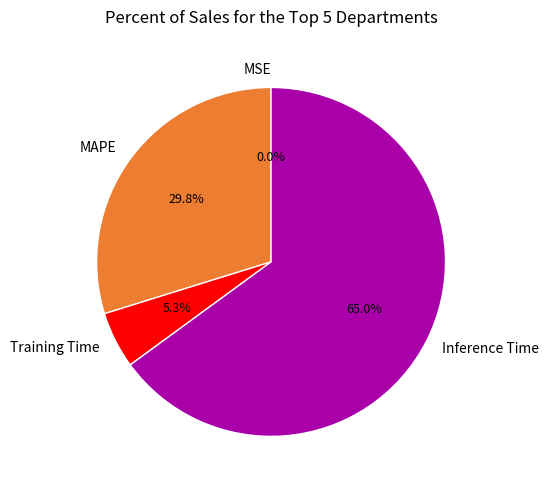

True or false: MAPE accounts for 39% of the total.

False